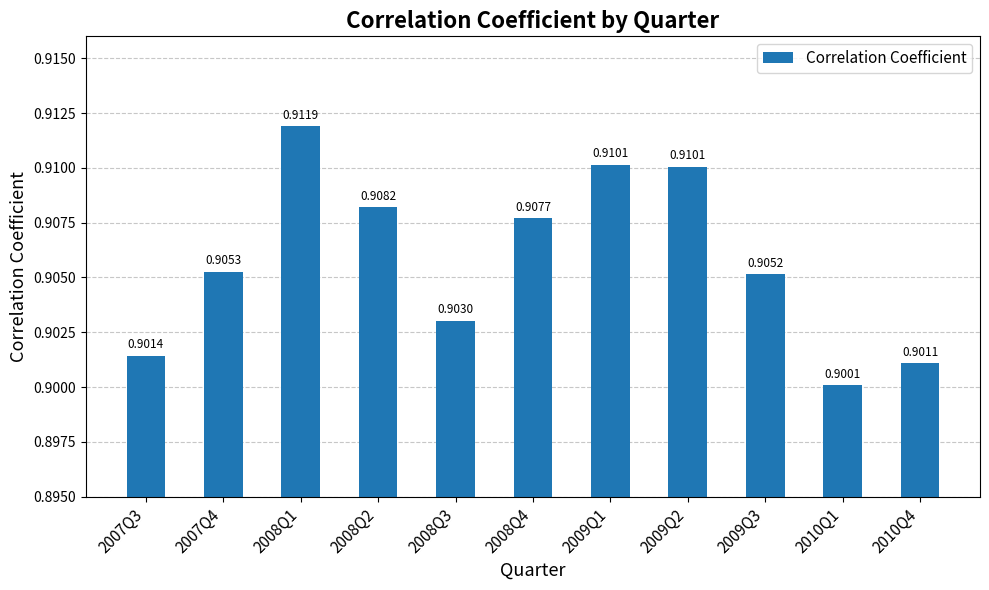

Between 2009Q2 and 2008Q3, which is larger?

2009Q2